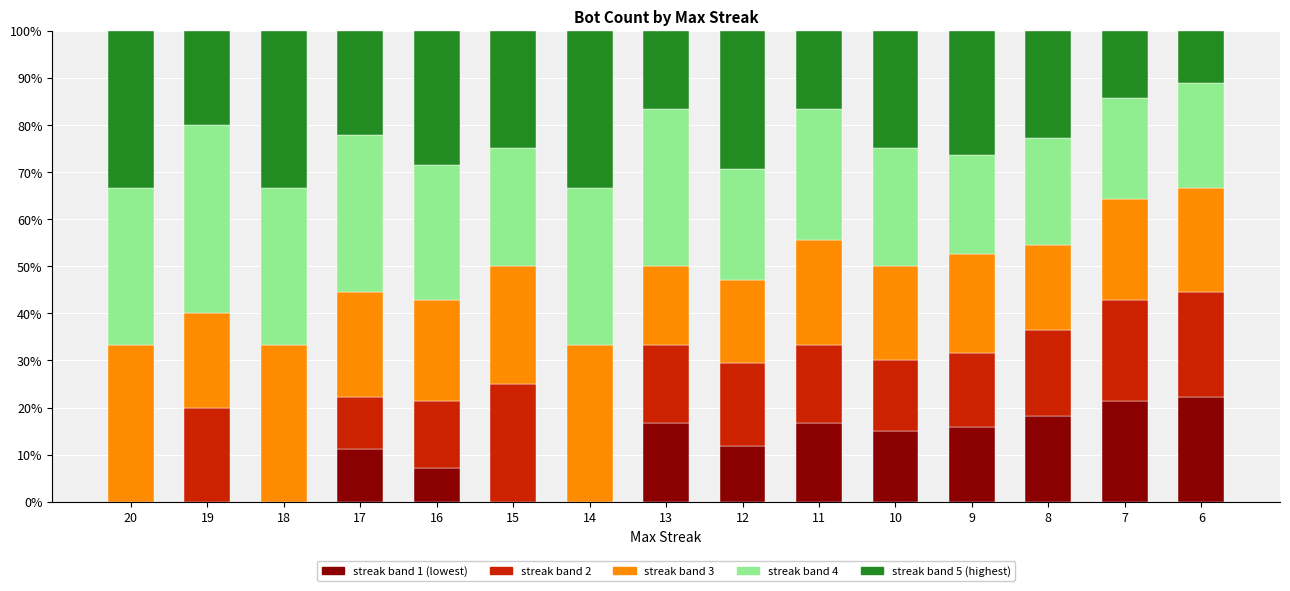

What is the total value across all series at 6?

100.0